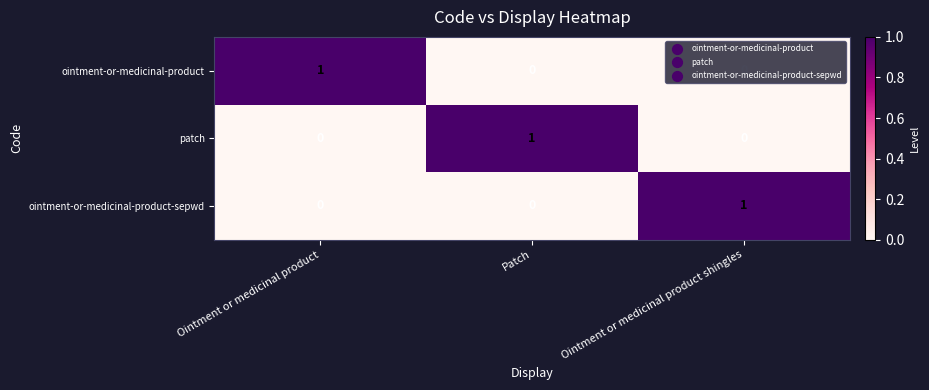

At how many categories does at least one series exceed 0?

3